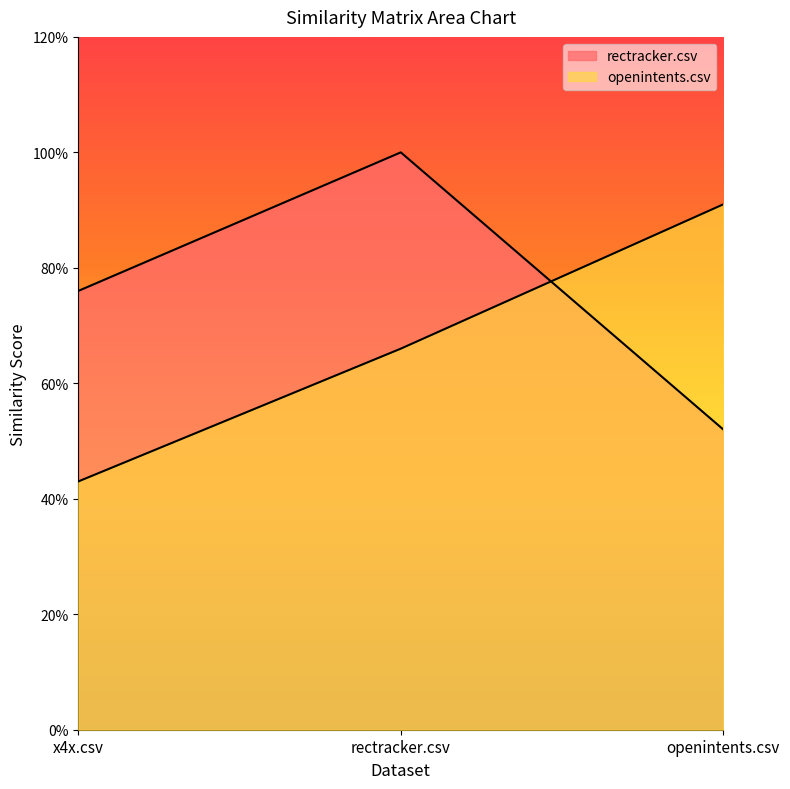

Rank the series by their average value, from highest to lowest.

rectracker.csv, openintents.csv